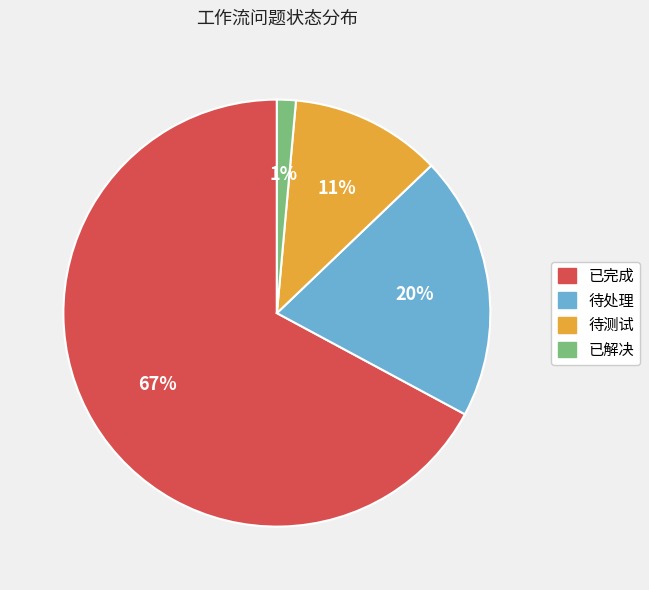

To the nearest percent, what portion does 待处理 represent?

20%